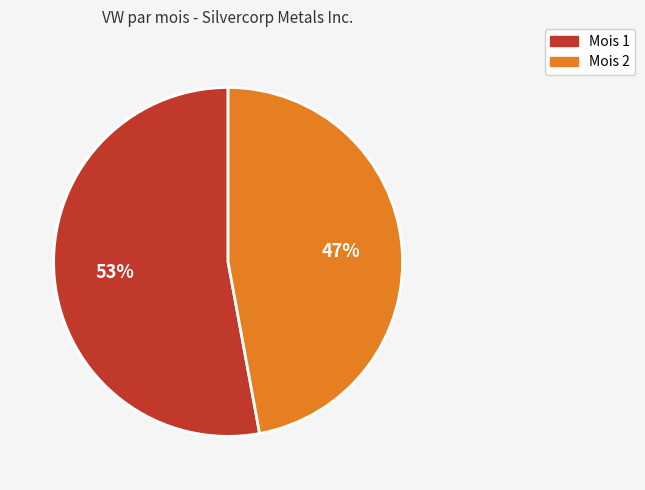

Is there any slice that represents more than half of the pie?

Yes